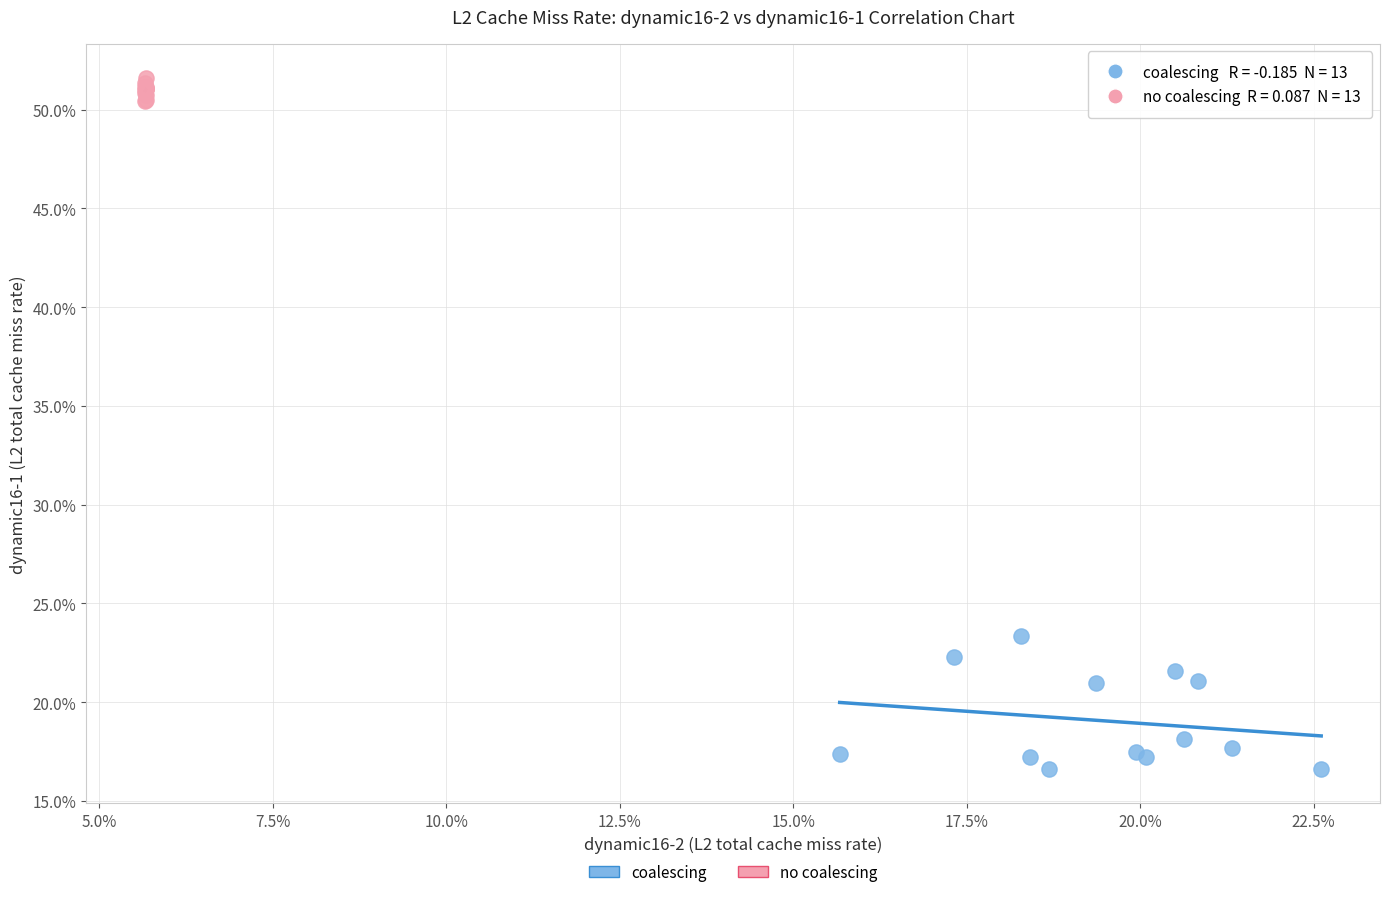

What are all the series names shown in the legend?

coalescing, no coalescing